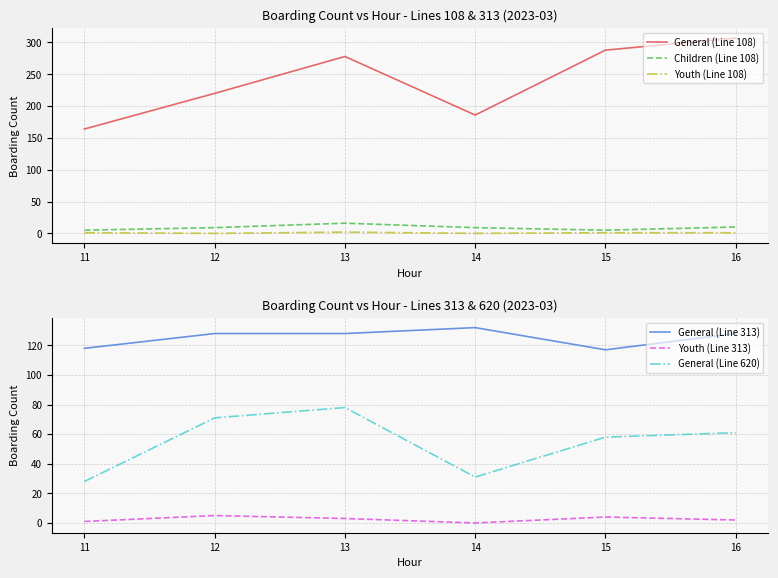

Is this an area chart (filled region under the line)?

No